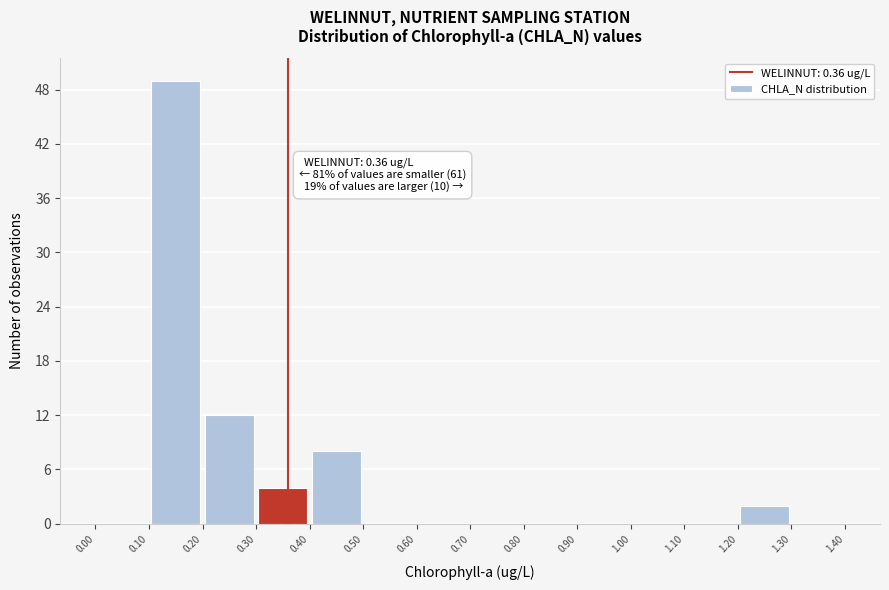

Which range on the x-axis has the tallest bar?

0.10 to 0.20